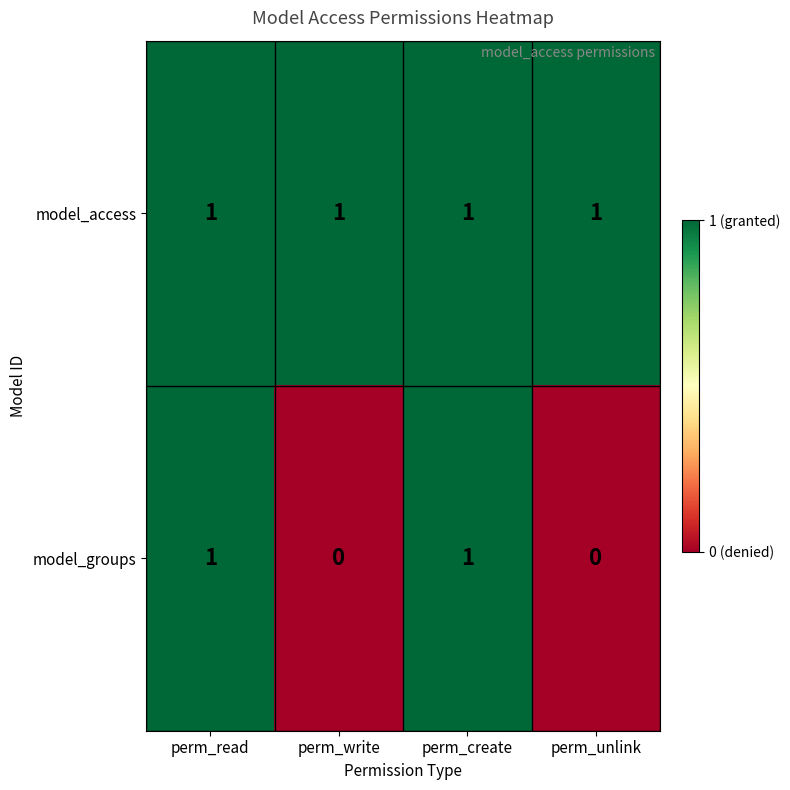

Which series has the largest total across all categories?

model_access